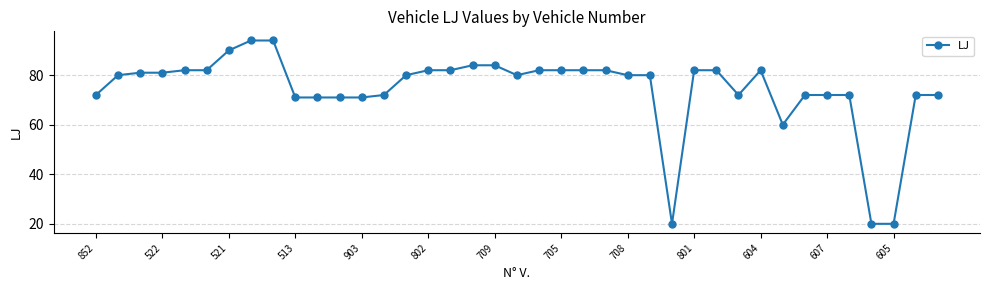

Reading left to right, what are all the values shown in this chart?

72	80	81	81	82	82	90	94	94	71	71	71	71	72	80	82	82	84	84	80	82	82	82	82	80	80	20	82	82	72	82	60	72	72	72	20	20	72	72